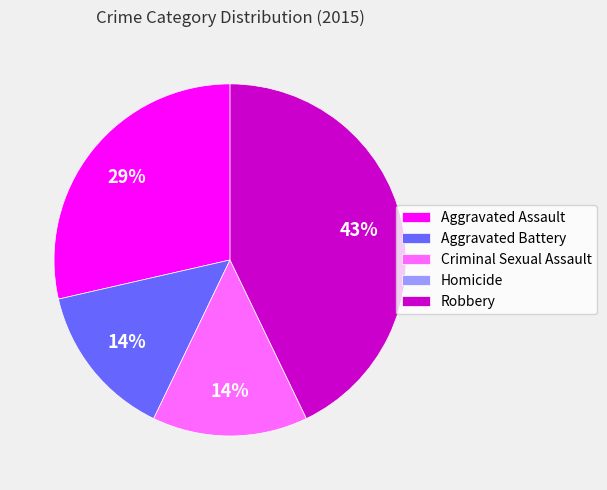

What is the ratio of the value at Robbery to the value at Aggravated Assault?

1.5